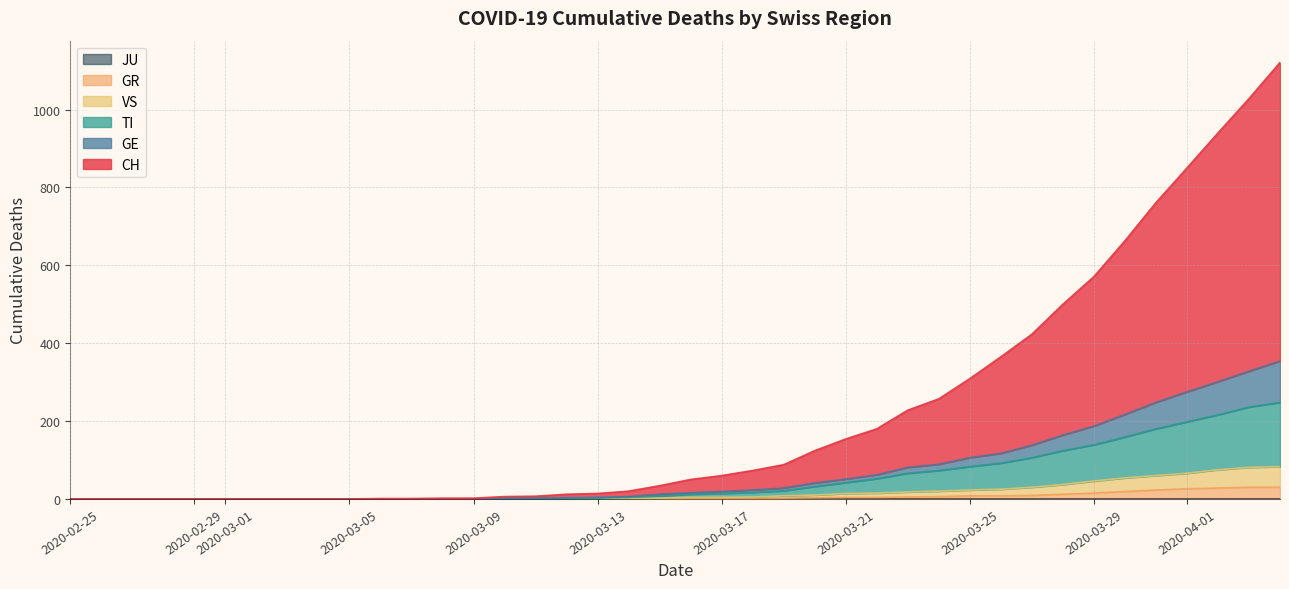

What is the average value of the CH series?

221